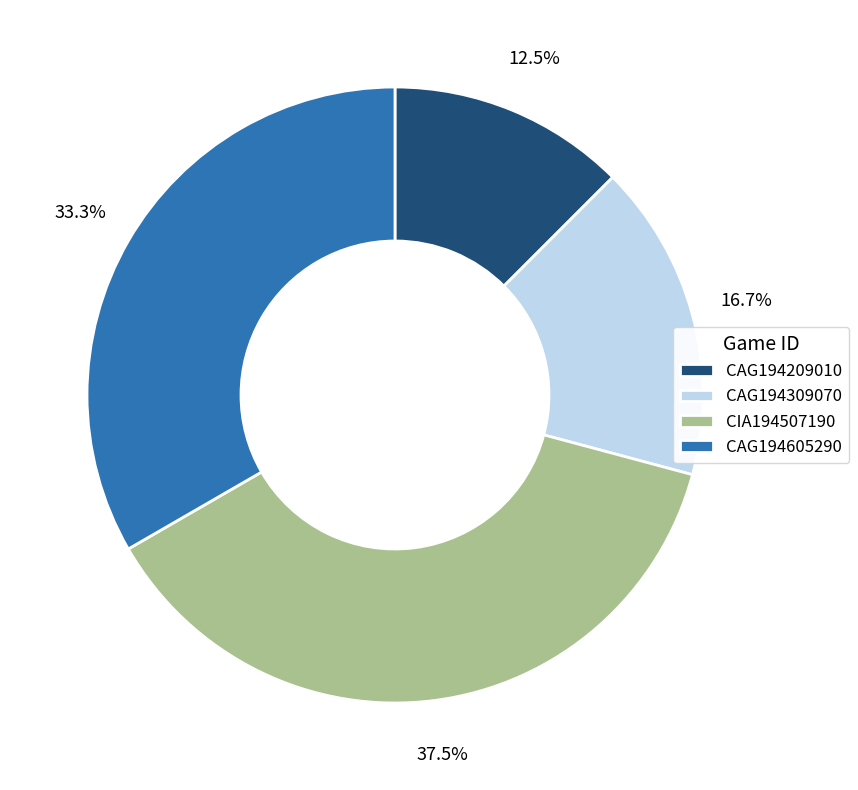

Approximately how many times larger is the value at CIA194507190 compared to CAG194209010?

3.0